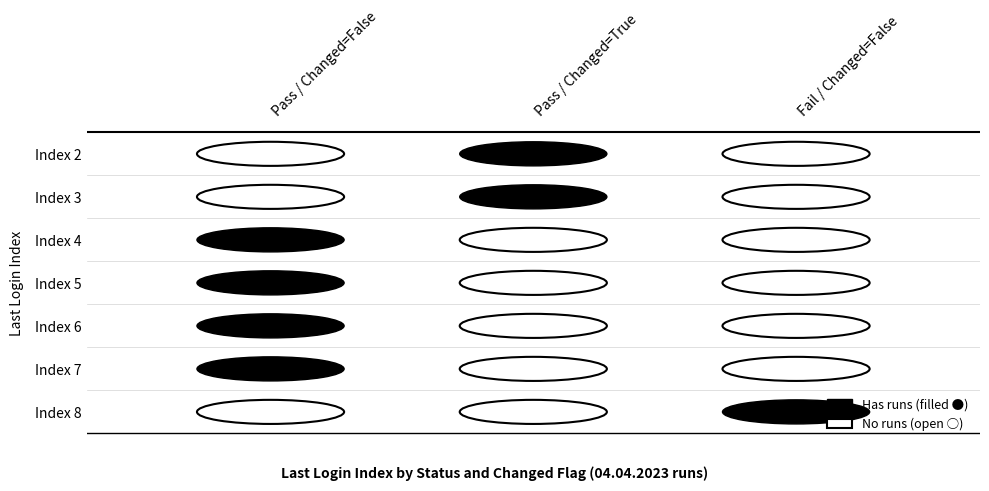

What is the total value across all series at 3?

16